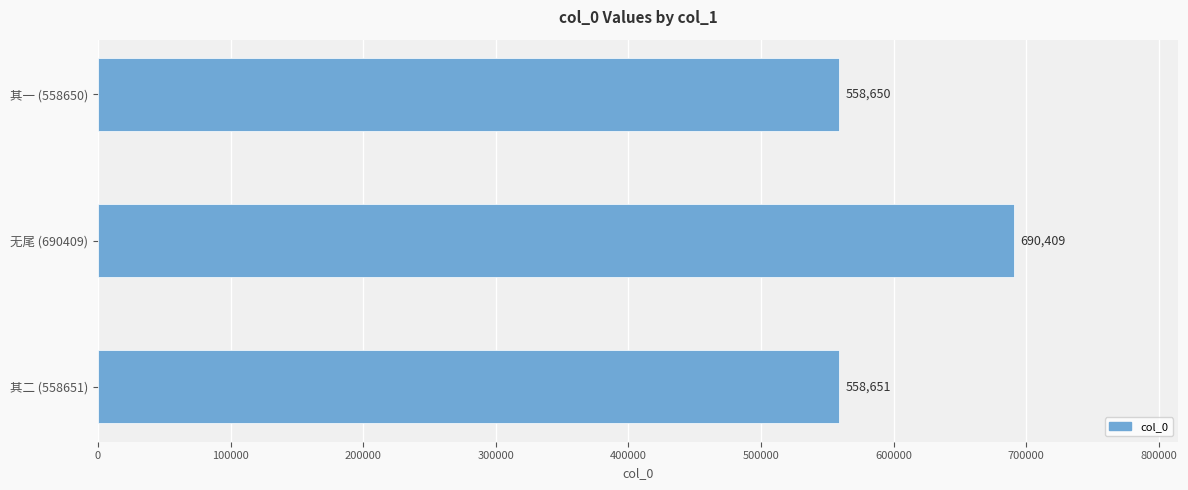

The chart shows a value of 558651 at 其二 (558651). True or false?

True